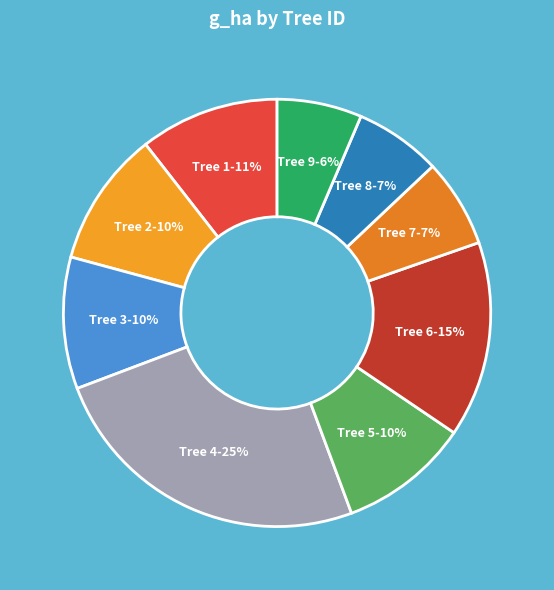

Is the sum of Tree 7-7% and Tree 9-6% greater than half?

No